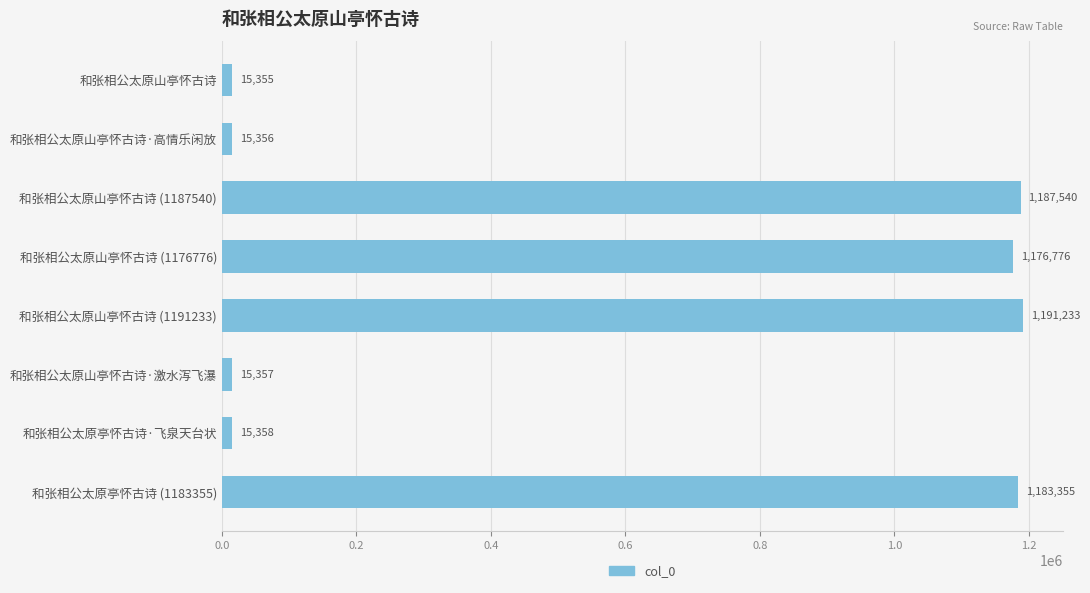

Reading top to bottom, list all the values displayed in this chart.

15355	15356	1187540	1176776	1191233	15357	15358	1183355